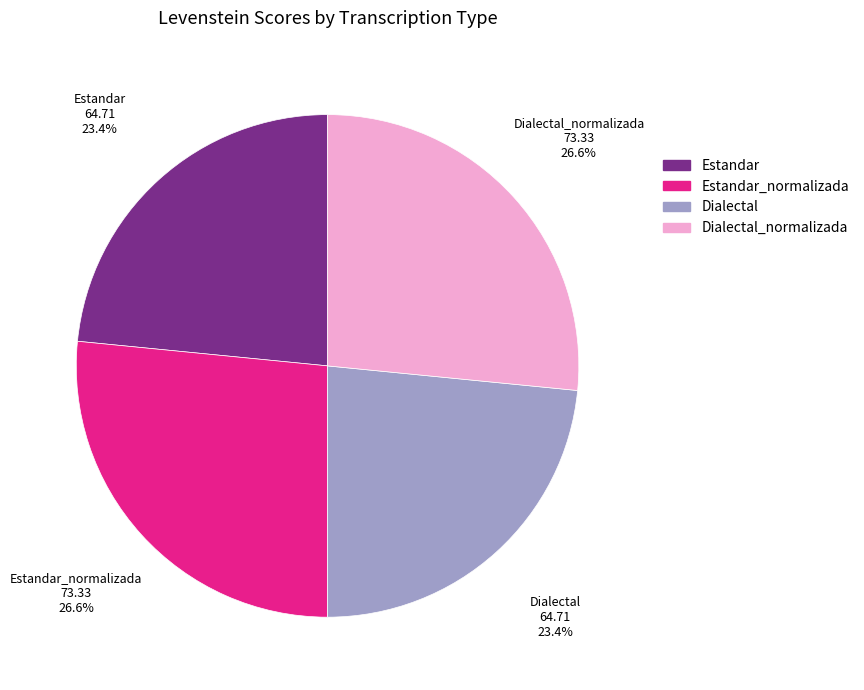

Is there a majority slice in this chart?

No